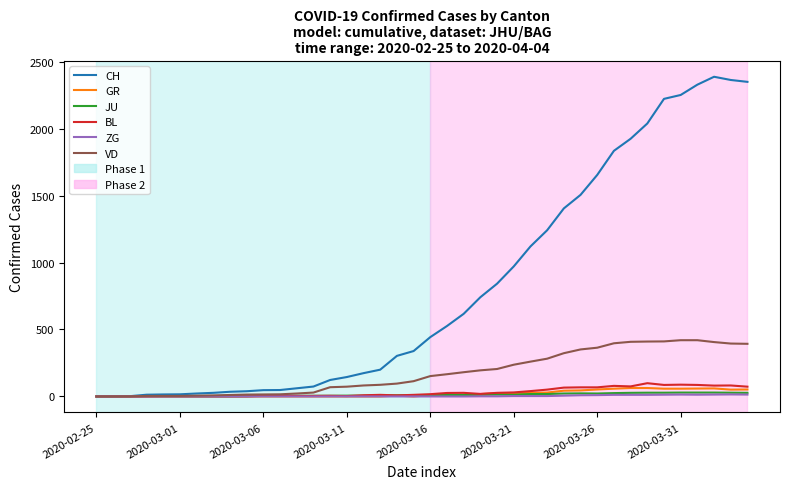

Which series has the largest total across all categories?

CH